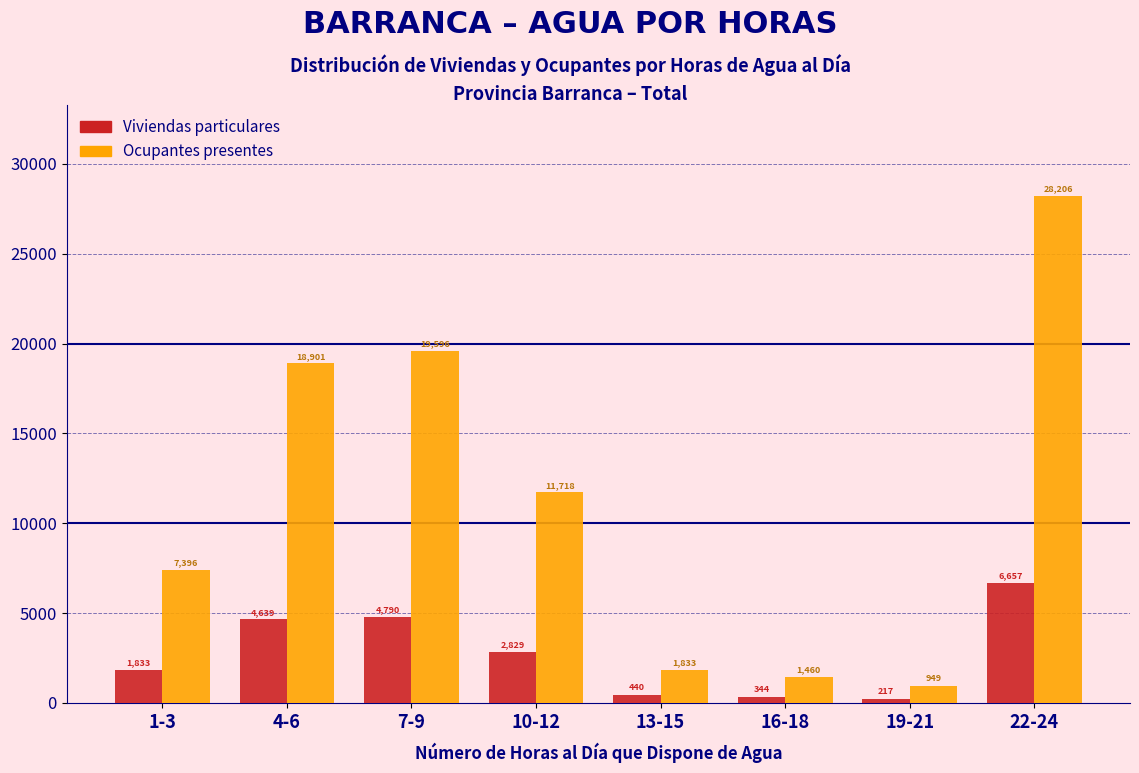

Reading left to right, extract all data points from this chart.

Viviendas particulares: 1833	4639	4790	2829	440	344	217	6657
Ocupantes presentes: 7396	18901	19596	11718	1833	1460	949	28206